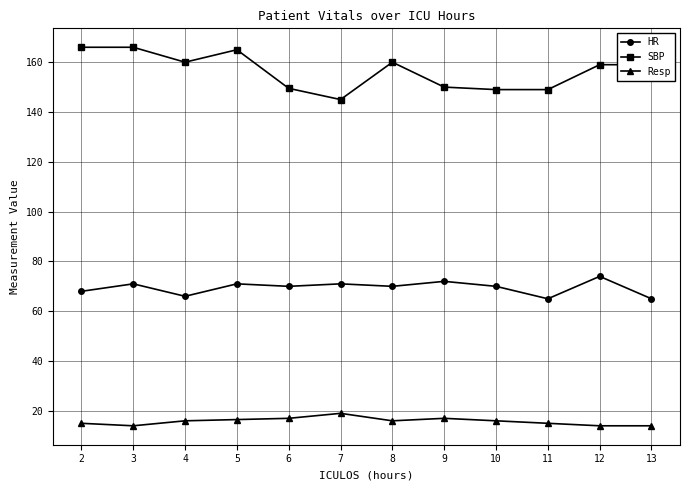

Between 11 and 12, which series saw the biggest shift?

SBP